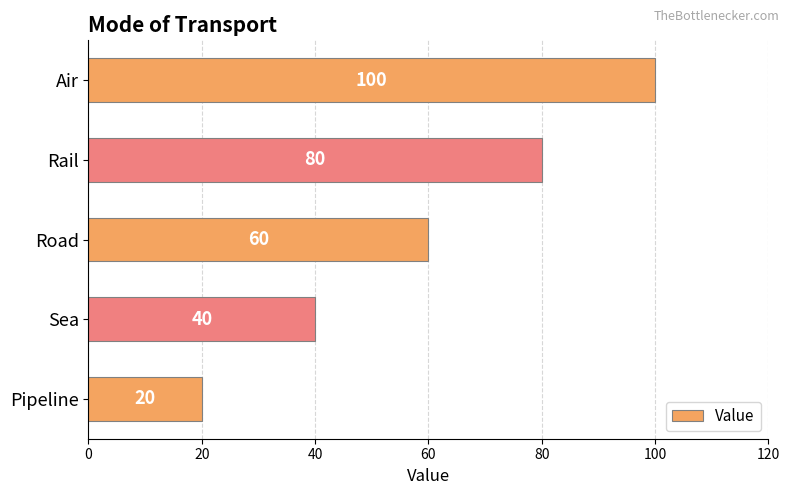

Are the bars grouped side by side (vs. stacked)?

No